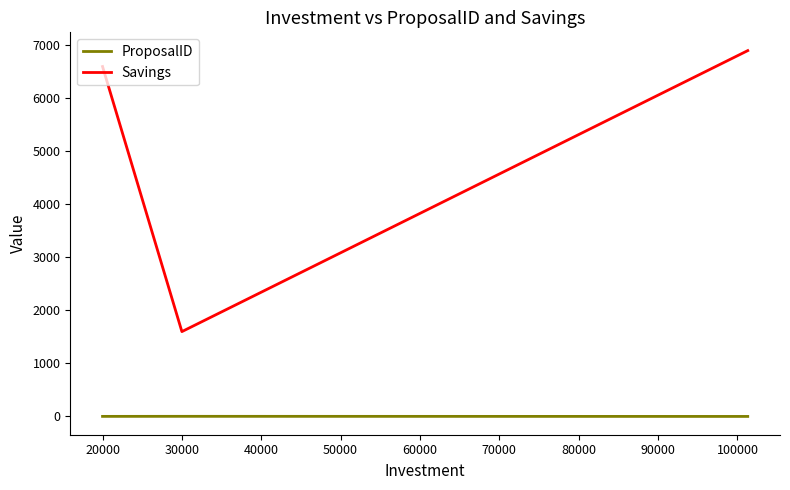

What are all the series names shown in the legend?

ProposalID, Savings